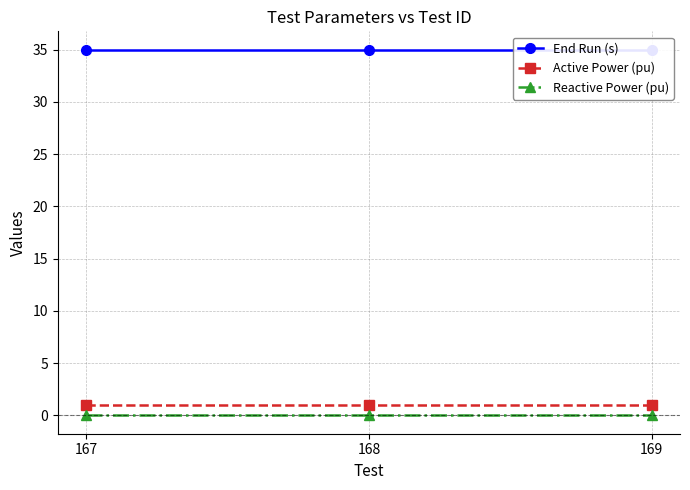

Between 169 and 167, which is larger?

169